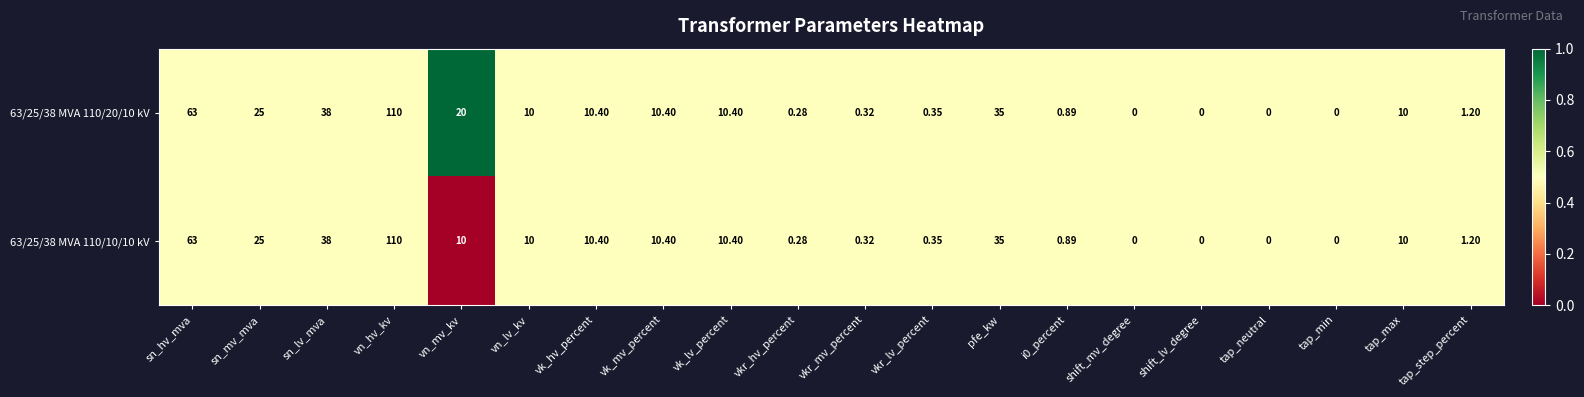

At which label does 63/25/38 MVA 110/10/10 kV reach its peak?

vn_hv_kv